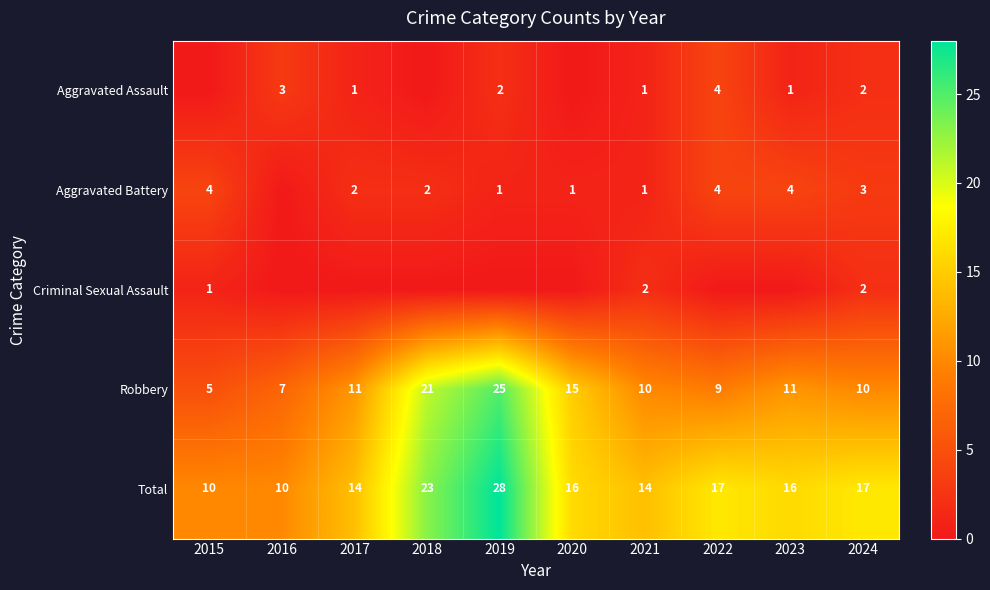

The value of Robbery at 2022 is 14. True or false?

False